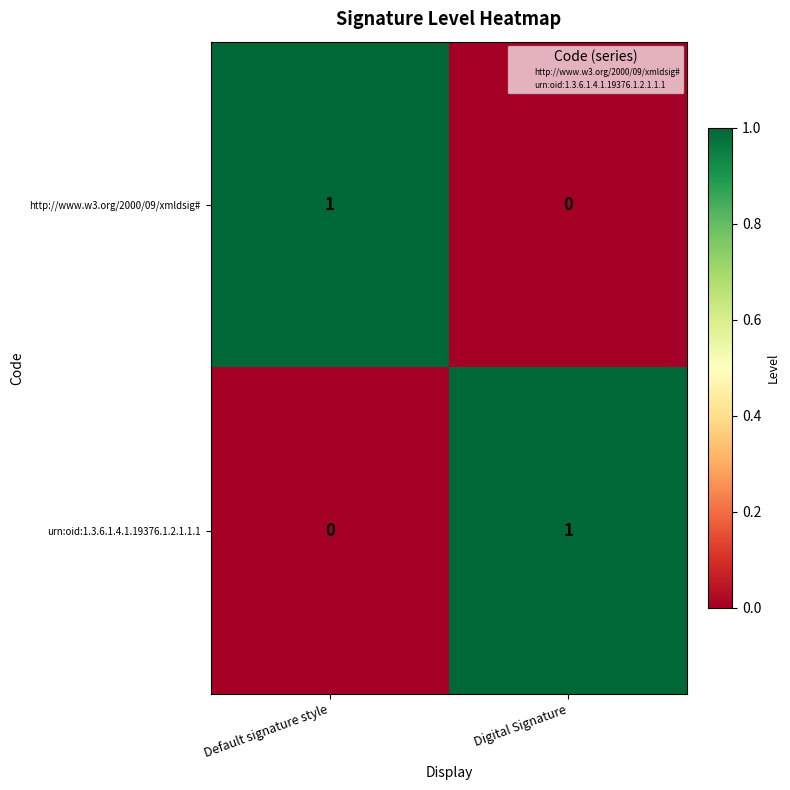

At Default signature style, list the series in order from largest to smallest.

http://www.w3.org/2000/09/xmldsig#, urn:oid:1.3.6.1.4.1.19376.1.2.1.1.1